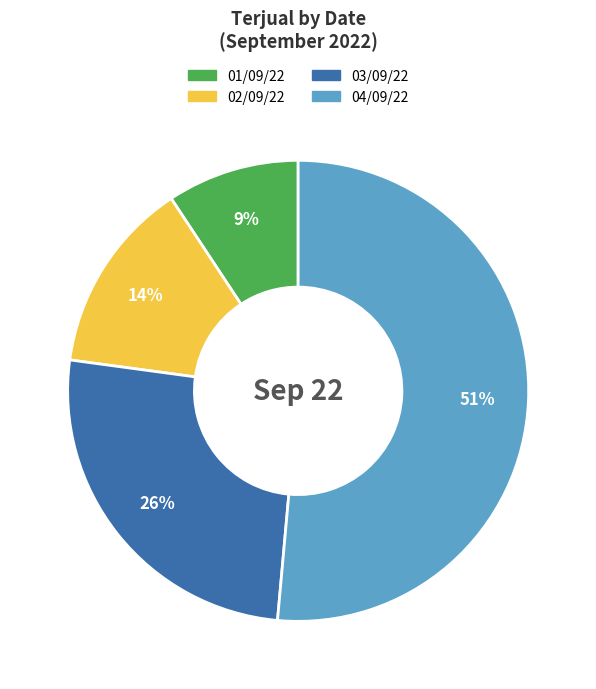

Which has a higher value, 04/09/22 or 02/09/22?

04/09/22